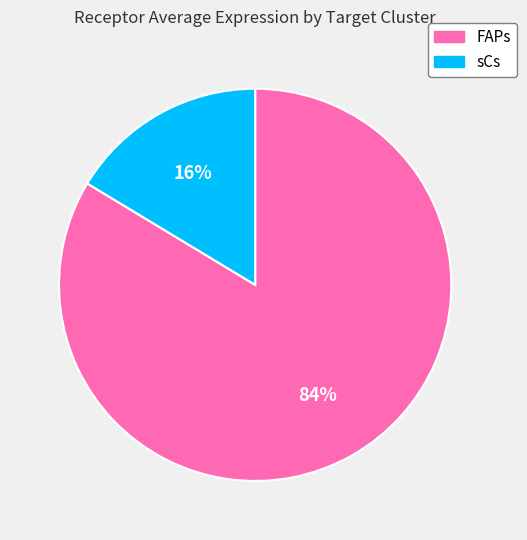

How many slices are in this pie chart?

2